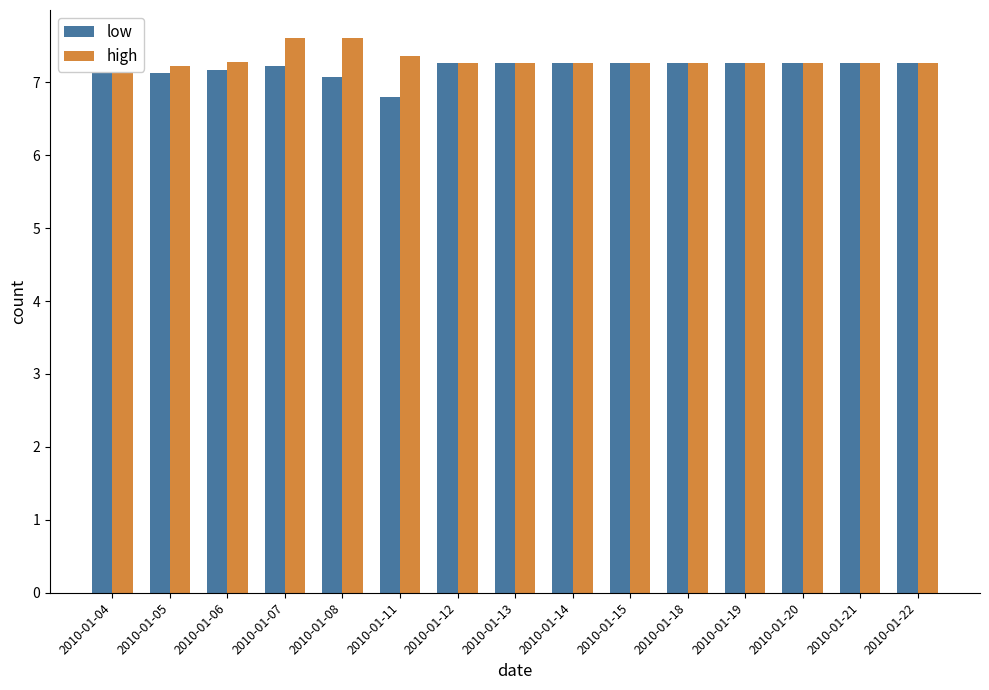

What is the difference between the second highest and second lowest values in the high series?

0.3